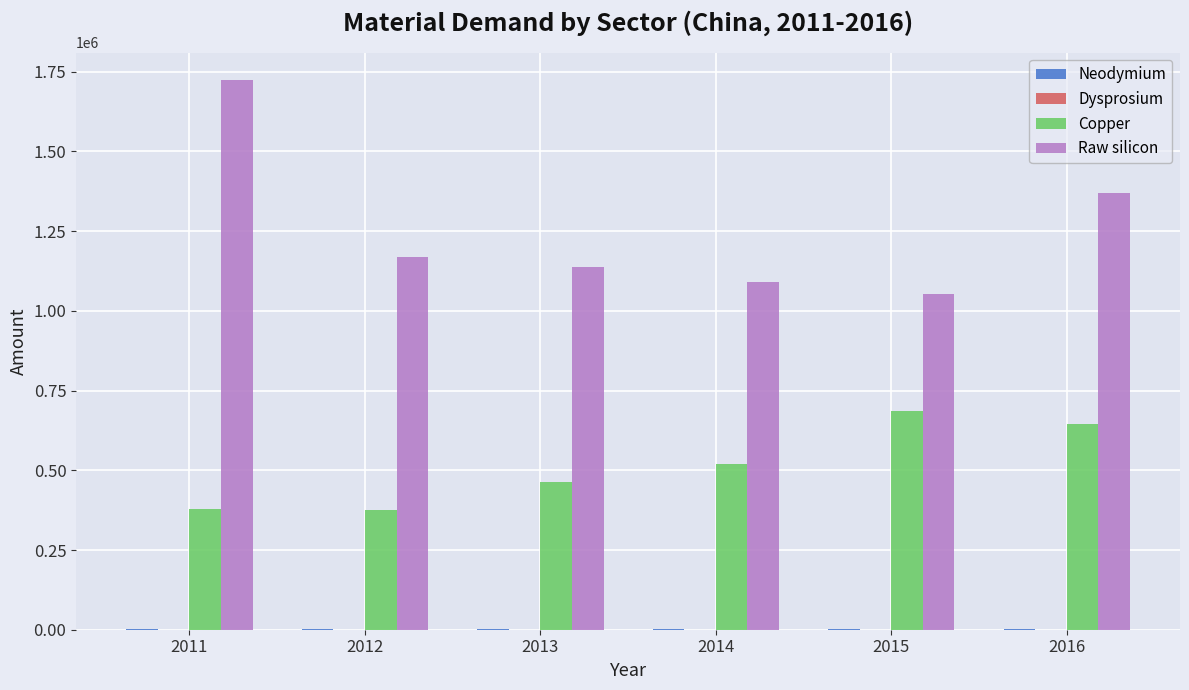

Which series has the largest total across all categories?

Raw silicon